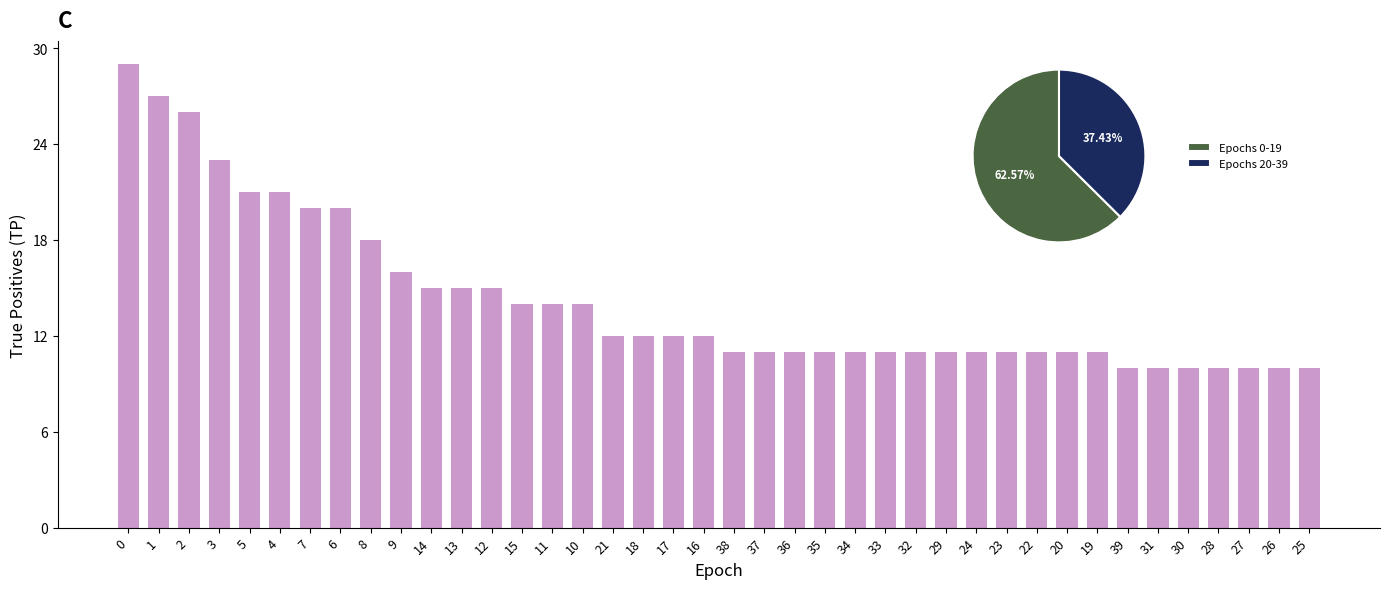

What is the difference between the values at 10 and 38?

3